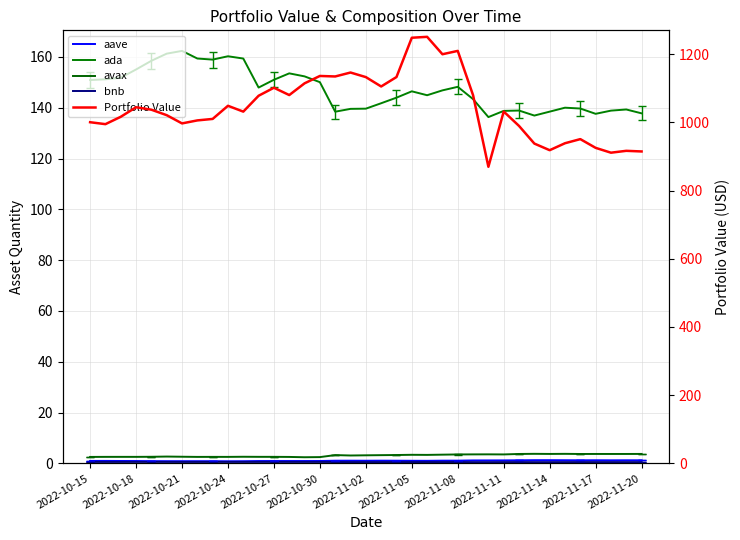

What is the sum of the bnb values at 2022-10-18 and 36?

1.1